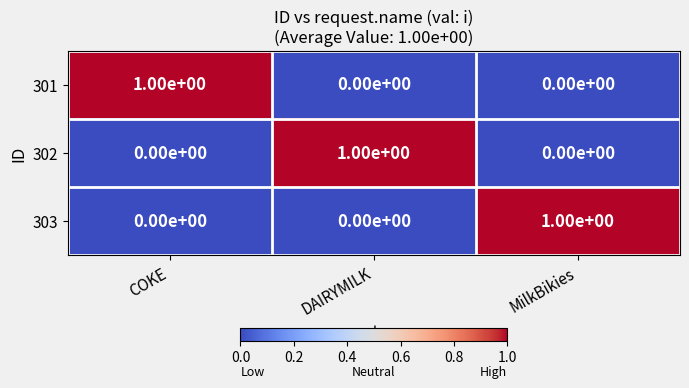

How many 303 values are between 0 and 1?

3